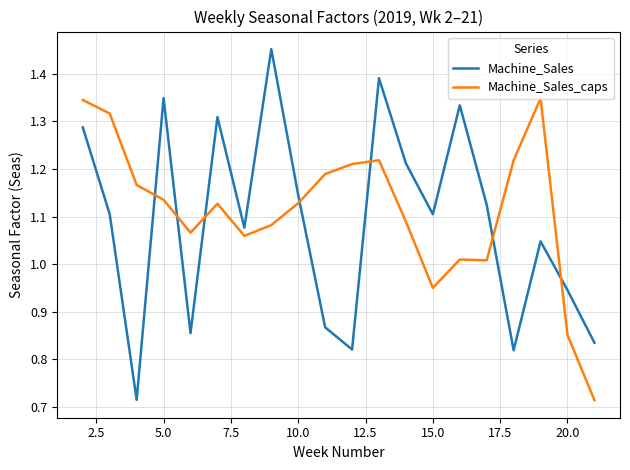

What are all the series names shown in the legend?

Machine_Sales, Machine_Sales_caps